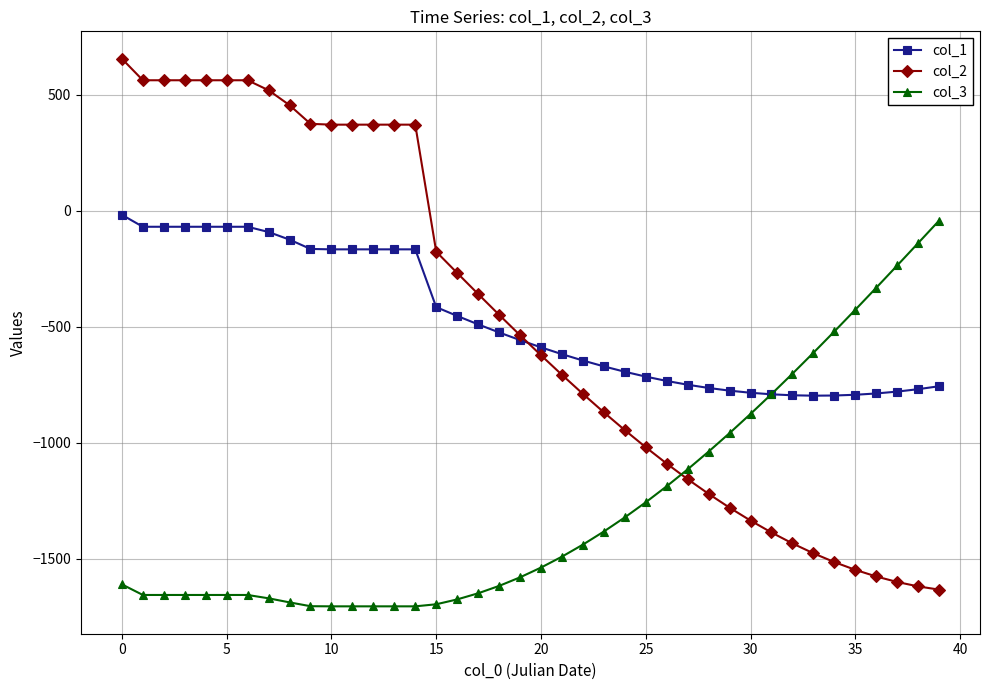

Which series has the widest spread of values?

col_2